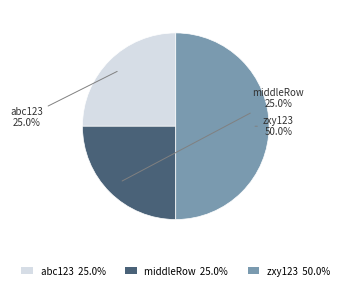

Does middleRow 25.0% represent more than half of the total?

No